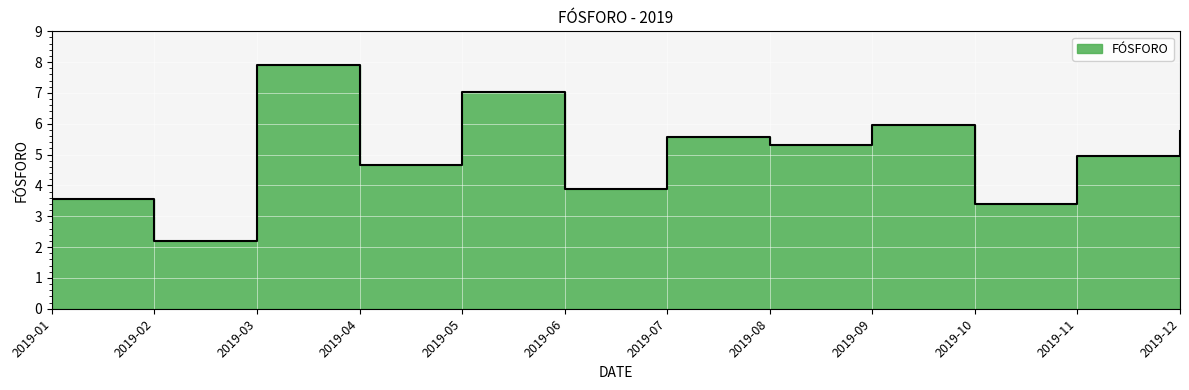

Reading left to right, list all the values displayed in this chart.

2019-01=3.6	2019-02=2.2	2019-03=7.9	2019-04=4.7	2019-05=7.0	2019-06=3.9	2019-07=5.6	2019-08=5.3	2019-09=6.0	2019-10=3.4	2019-11=5.0	2019-12=5.8